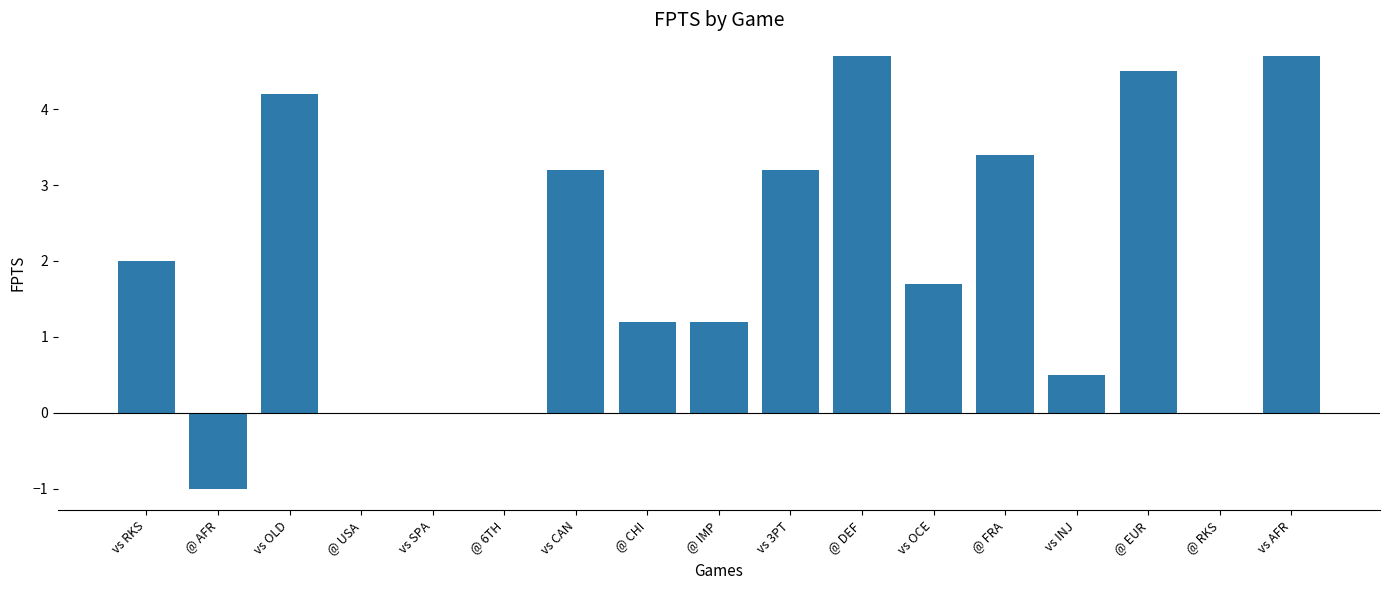

What value does the data have at vs AFR?

4.7